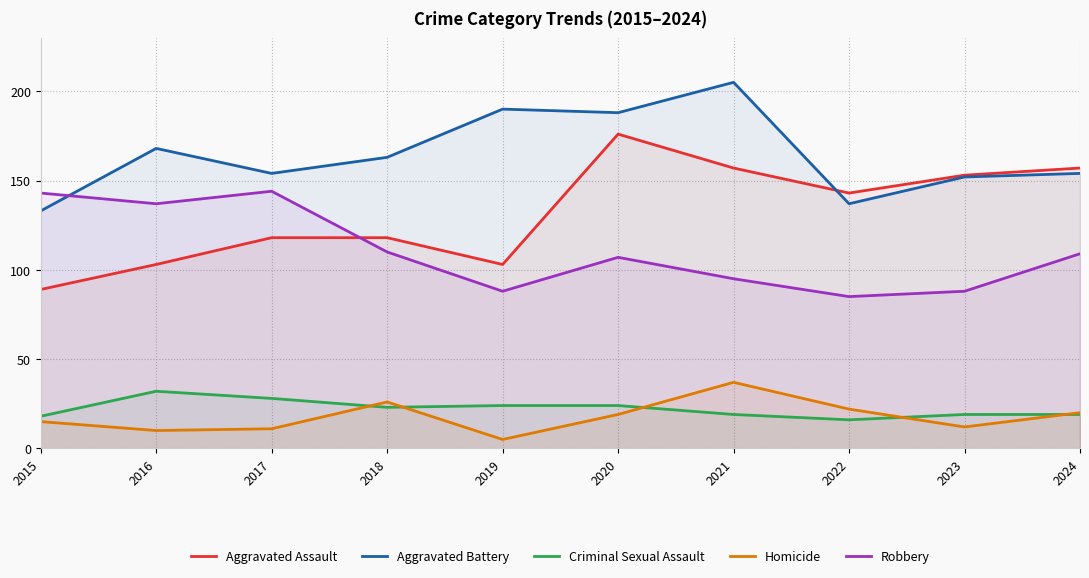

Which label corresponds to the largest value in the chart?

2021